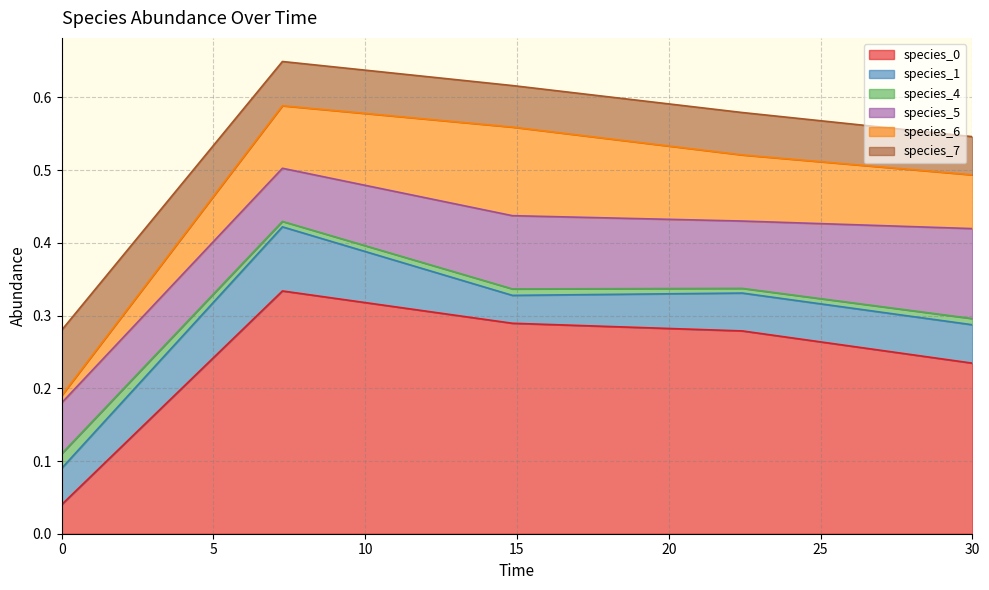

How many lines are shown in the chart?

6